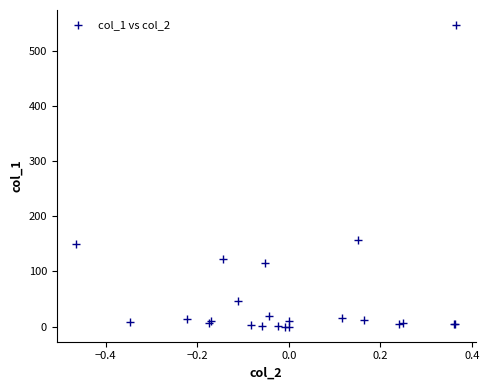

What Y value in the scatter plot is closest to 273?

157.3